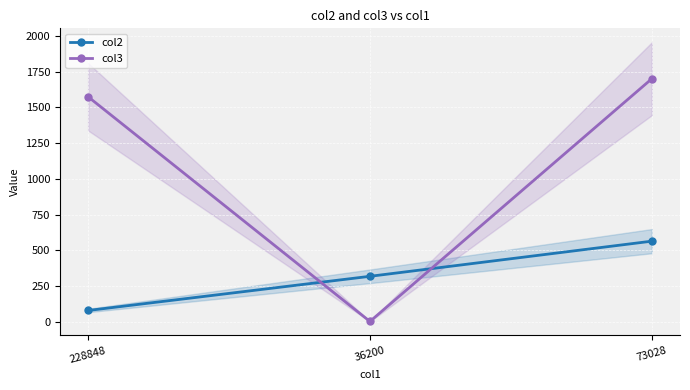

At which label is col3 closest to 851?

228848